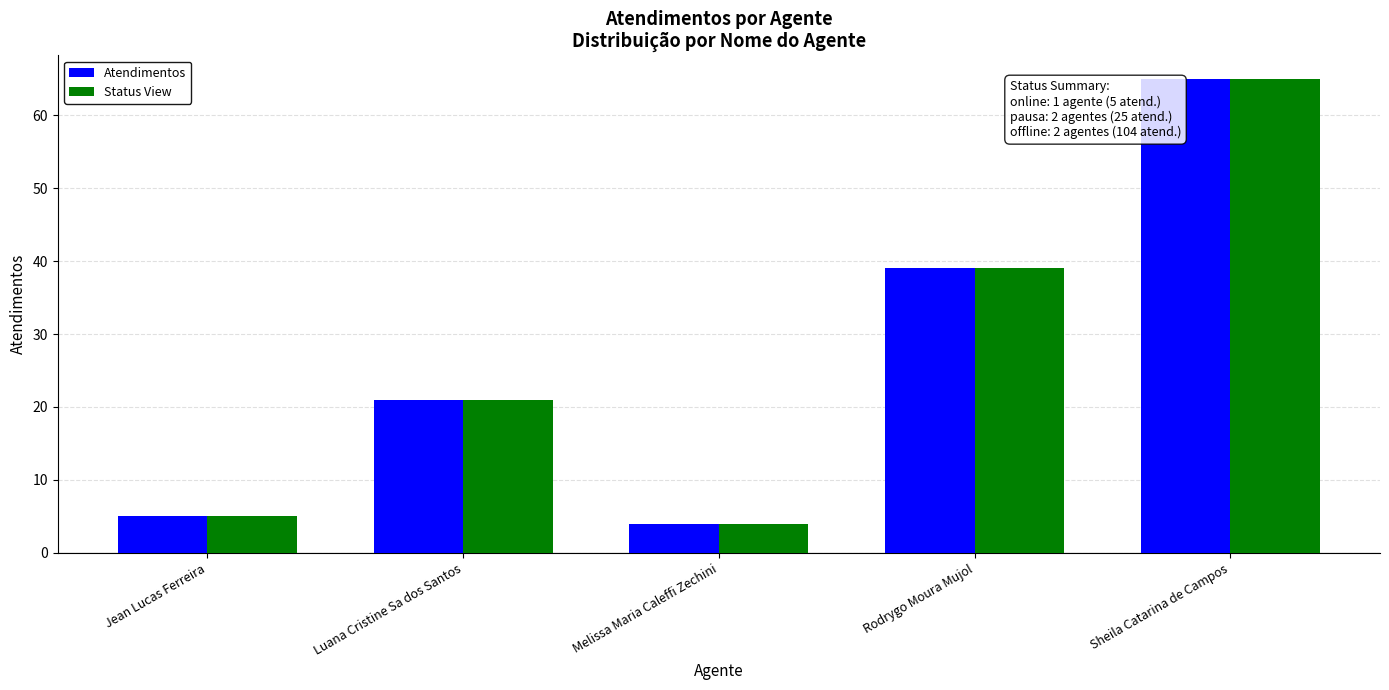

What are all the series names shown in the legend?

Atendimentos, Status View